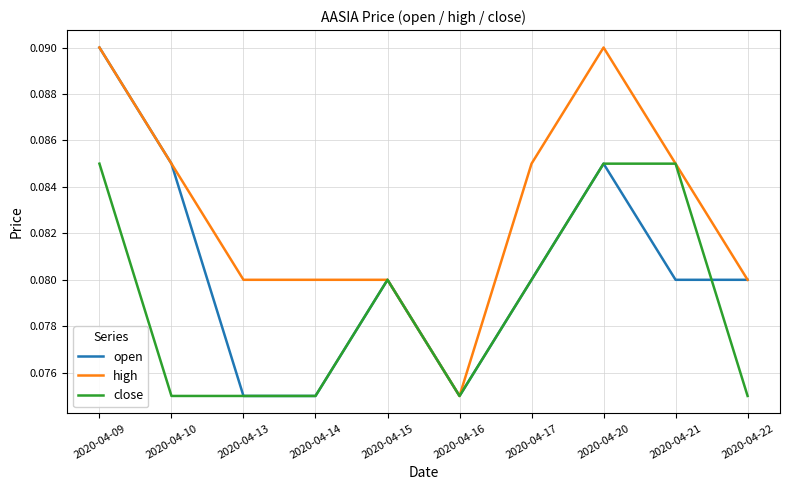

Which series changed the most between 2020-04-16 and 2020-04-20?

high